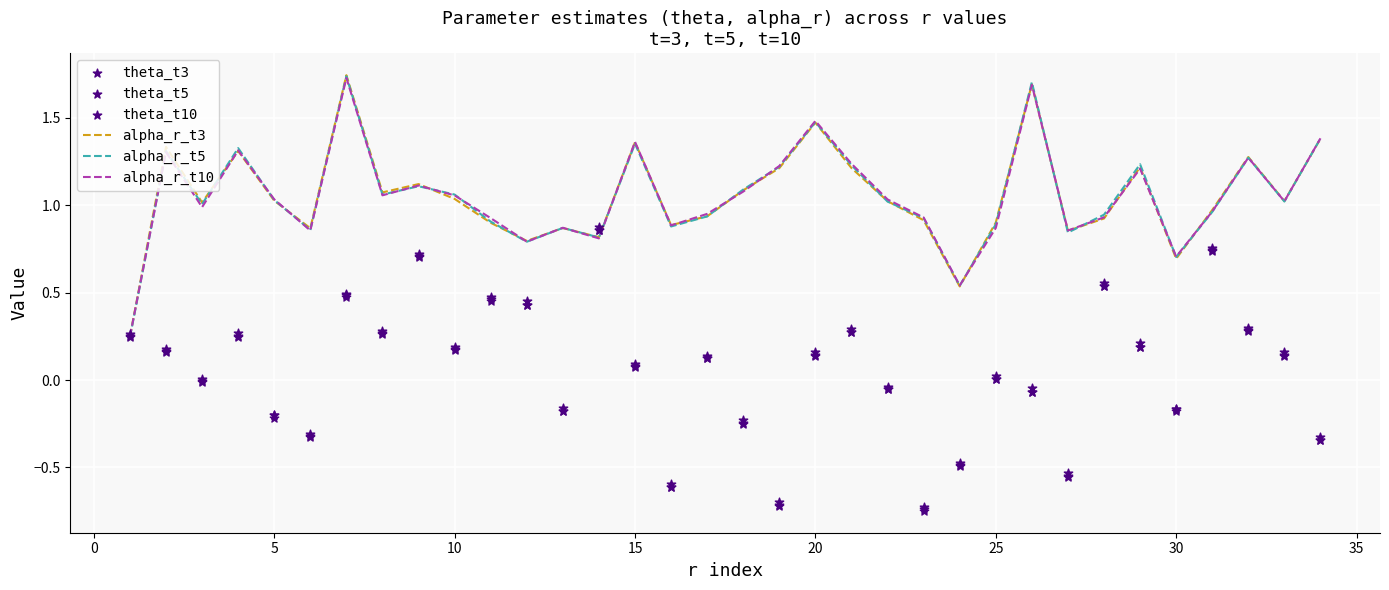

The value of alpha_r_t5 at 25 is 0.4. True or false?

False